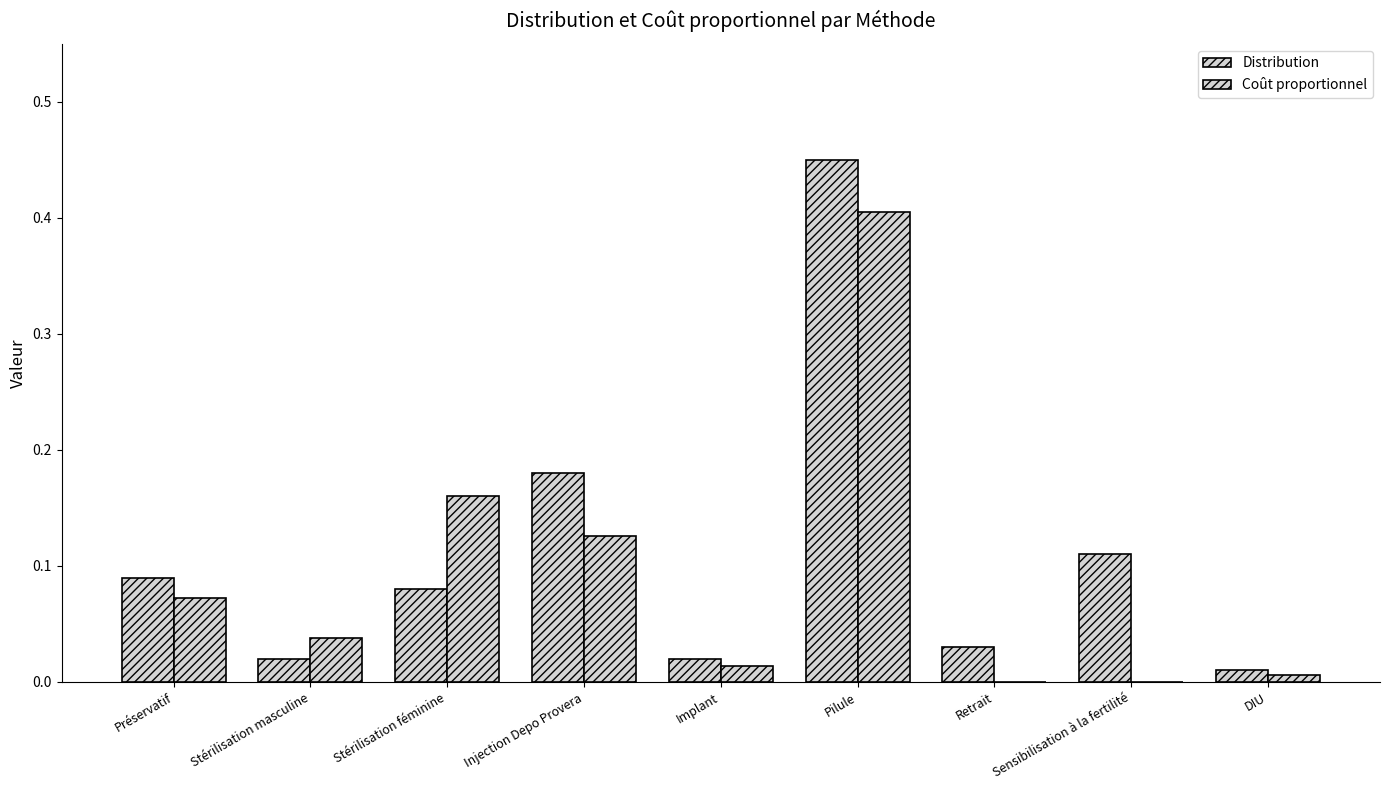

Reading left to right, list all the values displayed in this chart.

Distribution: Préservatif=0.1	Stérilisation masculine=0.0	Stérilisation féminine=0.1	Injection Depo Provera=0.2	Implant=0.0	Pilule=0.5	Retrait=0.0	Sensibilisation à la fertilité=0.1	DIU=0.0
Coût proportionnel: Préservatif=0.1	Stérilisation masculine=0.0	Stérilisation féminine=0.2	Injection Depo Provera=0.1	Implant=0.0	Pilule=0.4	Retrait=0.0	Sensibilisation à la fertilité=0.0	DIU=0.0